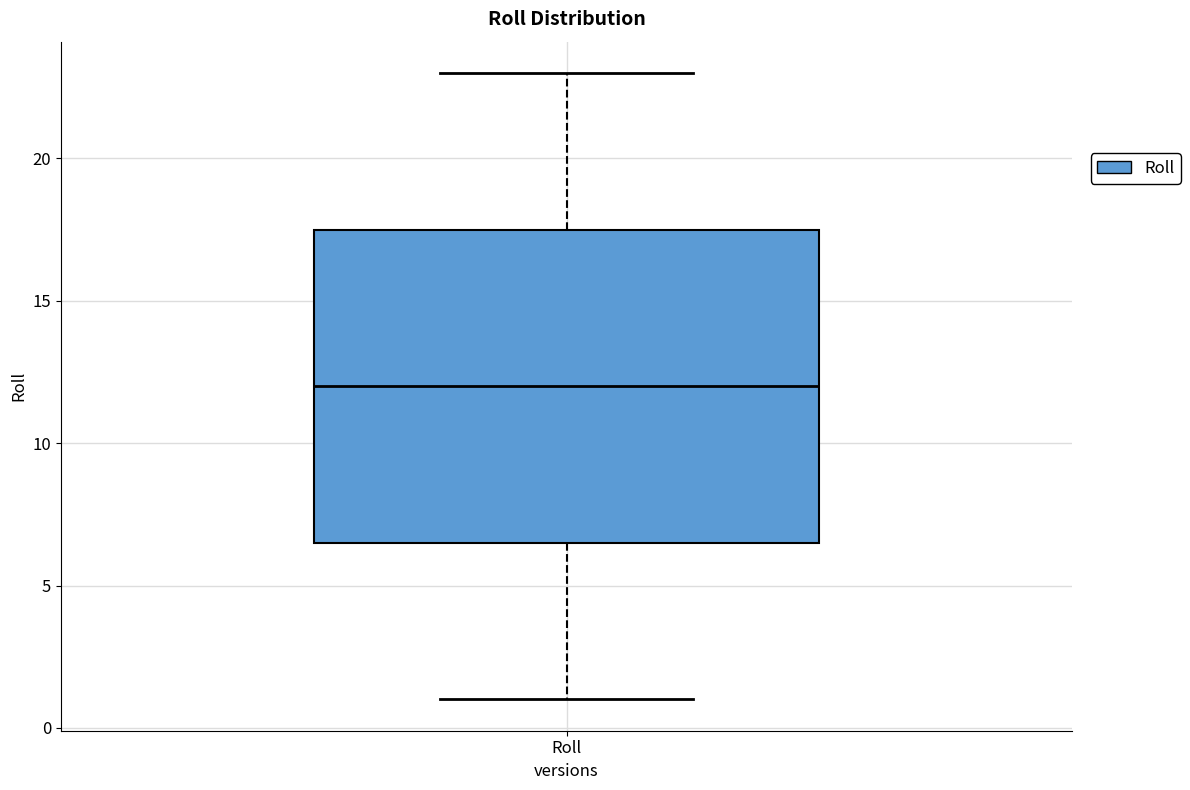

Transcribe this box plot: give where the median line is, the range the box spans, and where the two whiskers end, as read against the y-axis. The values are not printed on the chart, so give them approximately, as read against the axis.

median 12.0, box 6.5 to 17.5, whiskers 1.0 to 23.0